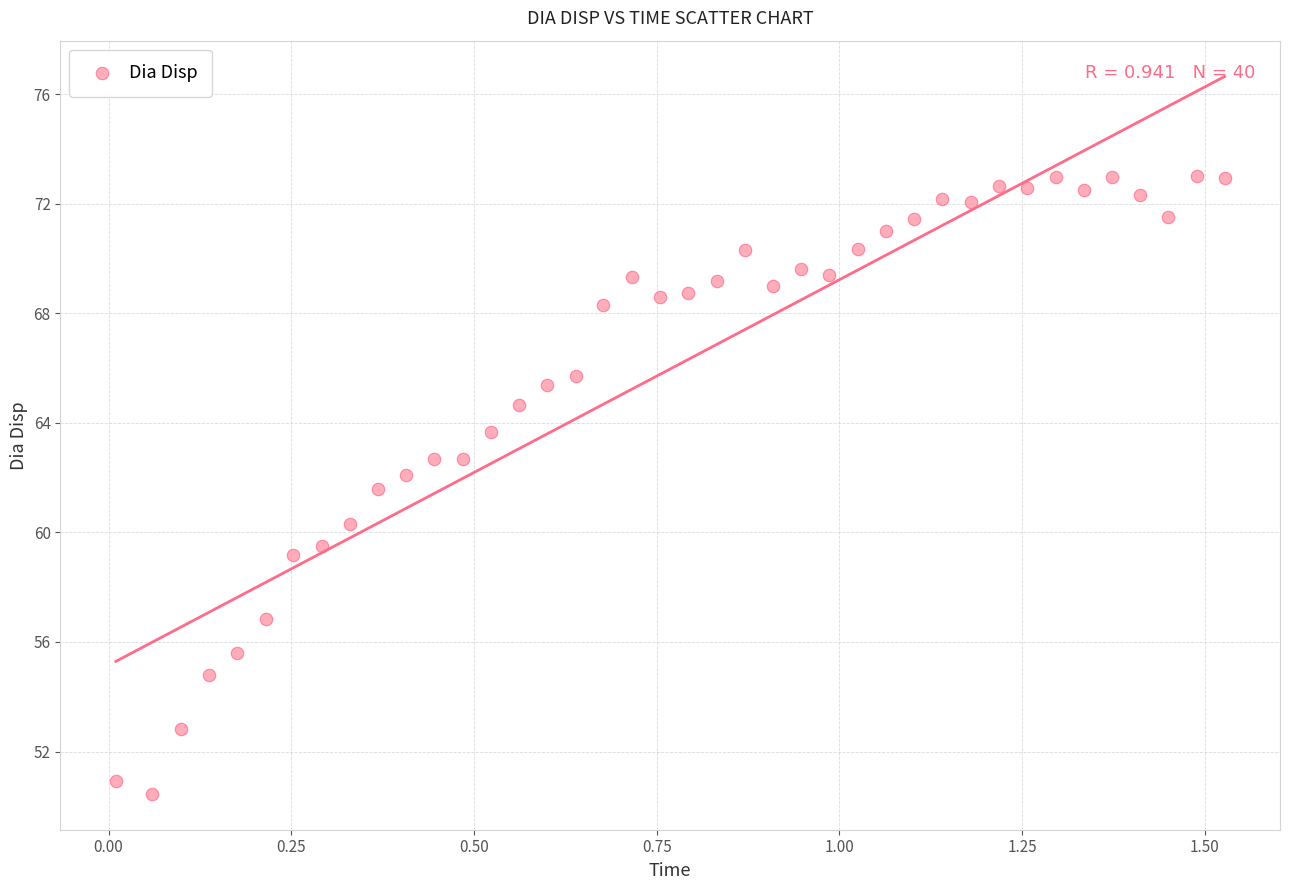

What is the range of X values (max minus min)?

1.5